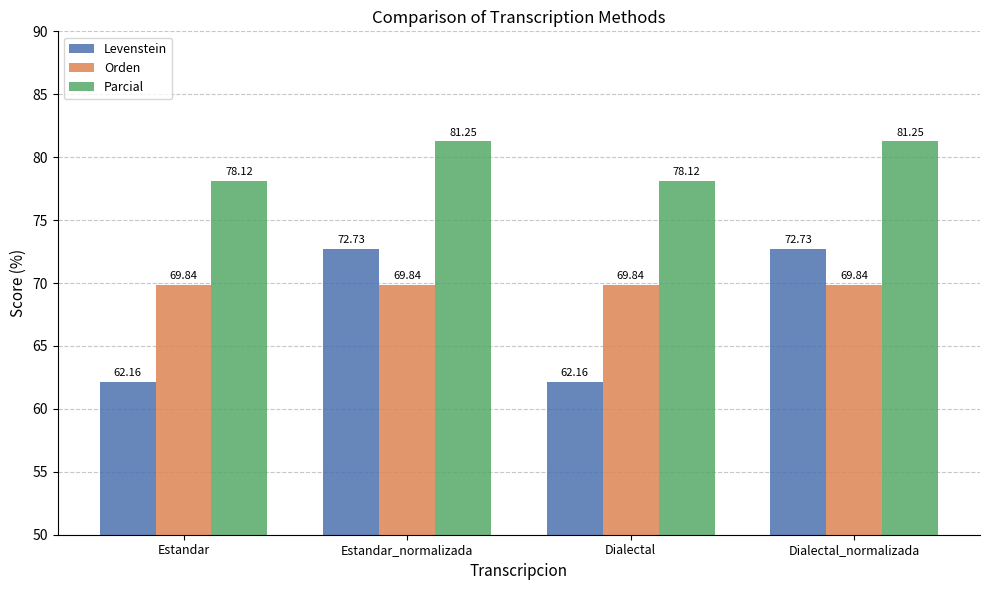

At Dialectal_normalizada, list the series in order from smallest to largest.

Orden, Levenstein, Parcial